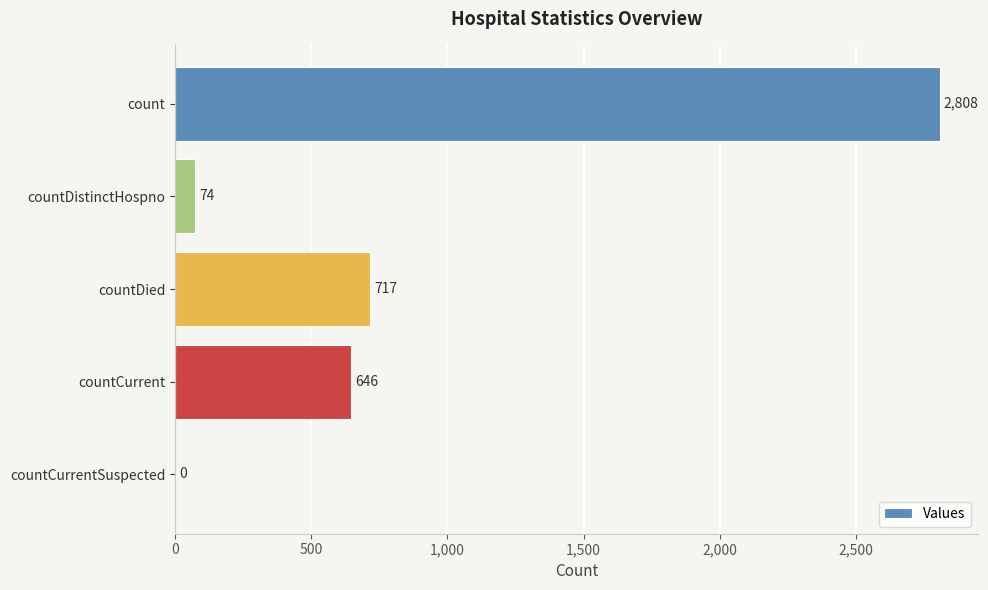

Which category has the highest value across all series?

count